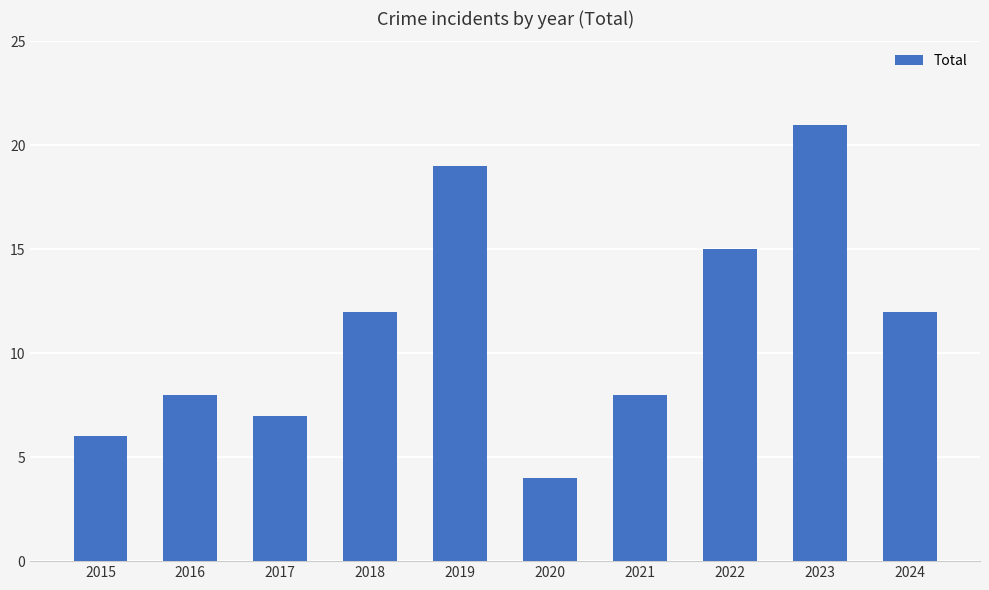

What is the approximate value at 2015, to the nearest 10?

10